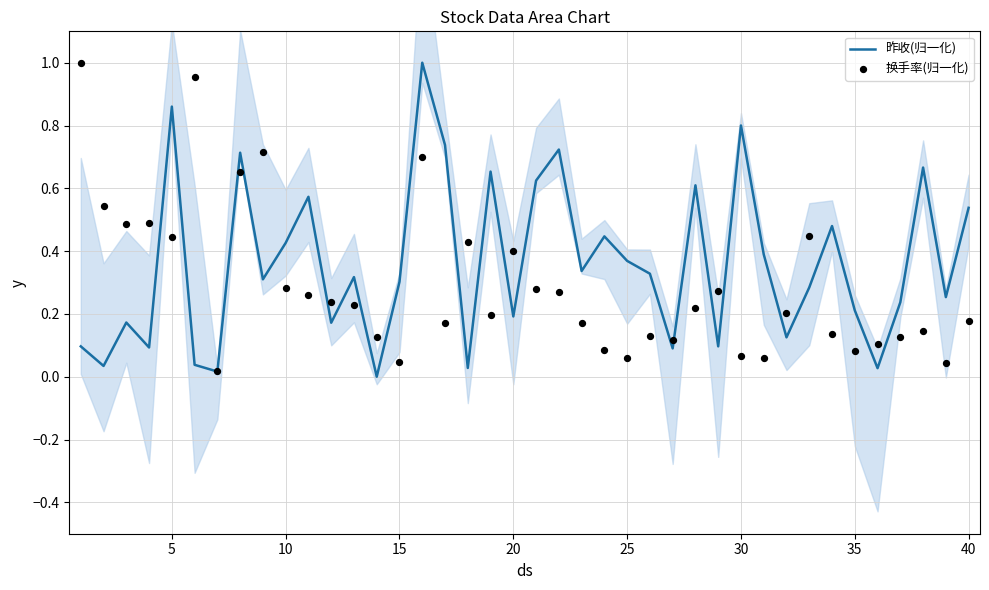

What is the maximum value for 昨收(归一化)?

1.0